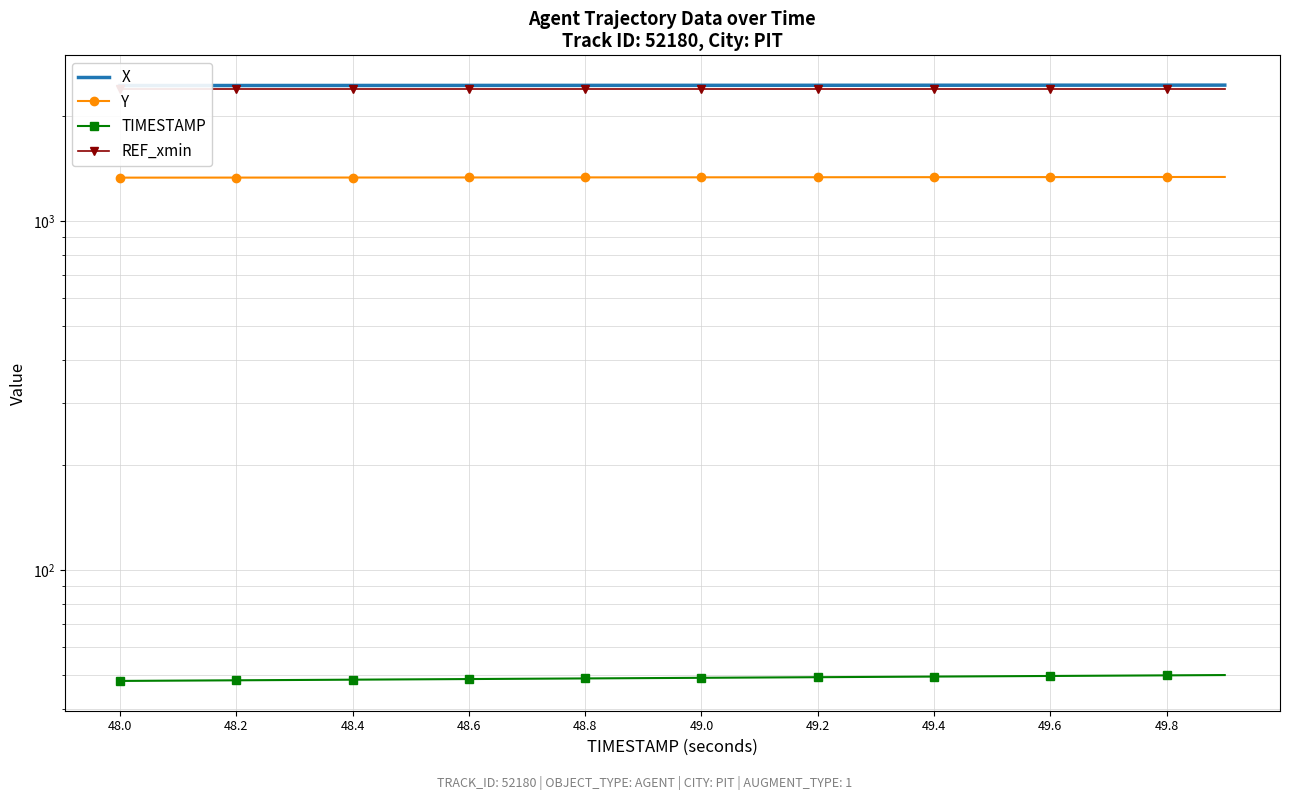

At how many categories does at least one series exceed 237?

20